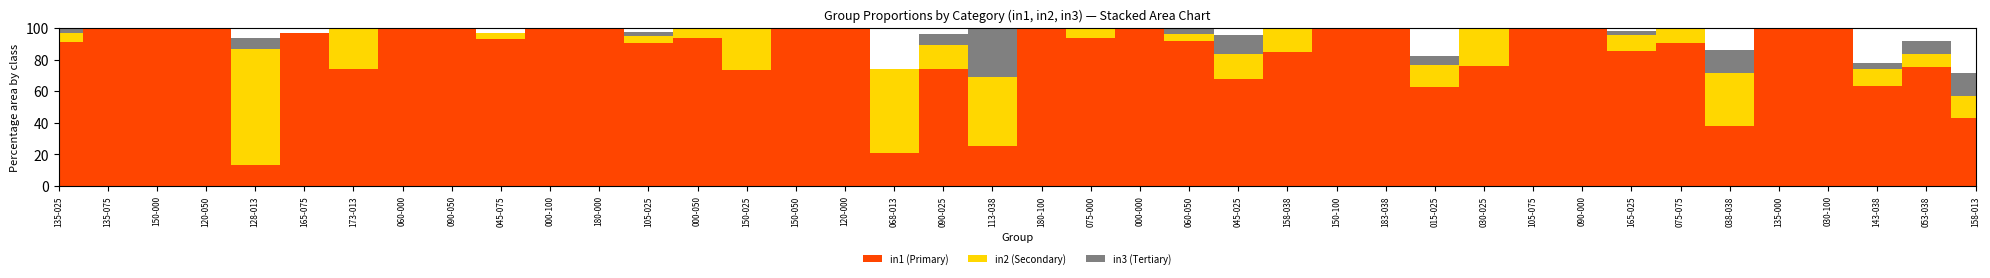

Reading left to right, list all the values displayed in this chart.

in1: 0.9	1.0	1.0	1.0	0.1	1.0	0.7	1.0	1.0	0.9	1.0	1.0	0.9	0.9	0.7	1.0	1.0	0.2	0.7	0.2	1.0	0.9	1.0	0.9	0.7	0.8	1.0	1.0	0.6	0.8	1.0	1.0	0.9	0.9	0.4	1.0	1.0	0.6	0.8	0.4
in2: 0.1	0.0	0.0	0.0	0.7	0.0	0.3	0.0	0.0	0.0	0.0	0.0	0.0	0.1	0.3	0.0	0.0	0.5	0.1	0.4	0.0	0.1	0.0	0.0	0.2	0.2	0.0	0.0	0.1	0.2	0.0	0.0	0.1	0.1	0.3	0.0	0.0	0.1	0.1	0.1
in3: 0.0	0.0	0.0	0.0	0.1	0.0	0.0	0.0	0.0	0.0	0.0	0.0	0.0	0.0	0.0	0.0	0.0	0.0	0.1	0.3	0.0	0.0	0.0	0.0	0.1	0.0	0.0	0.0	0.1	0.0	0.0	0.0	0.0	0.0	0.1	0.0	0.0	0.0	0.1	0.1